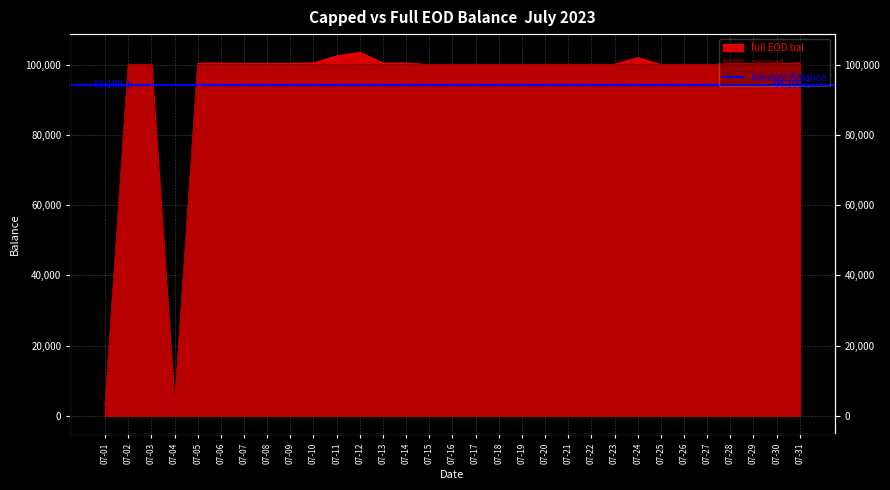

Is it true that full EOD bal equals 102515.3 at 07-11?

True